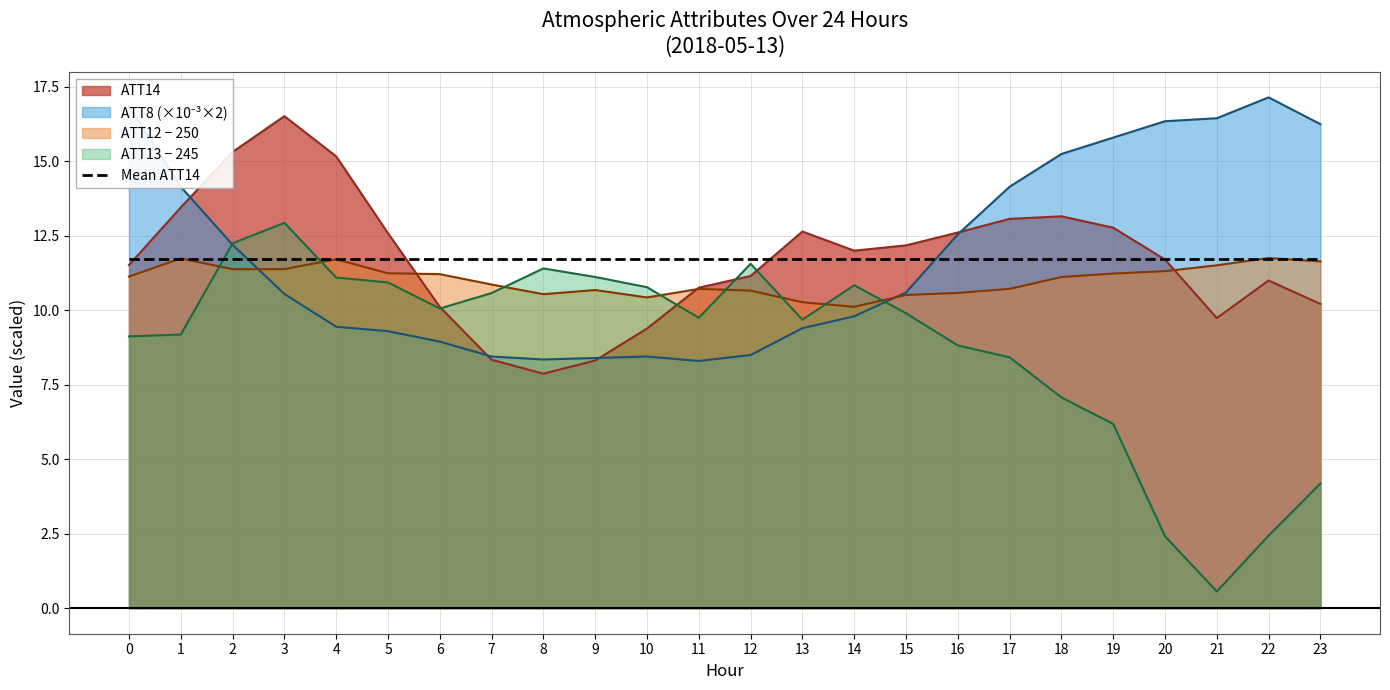

What is the maximum value for ATT8?

17.1